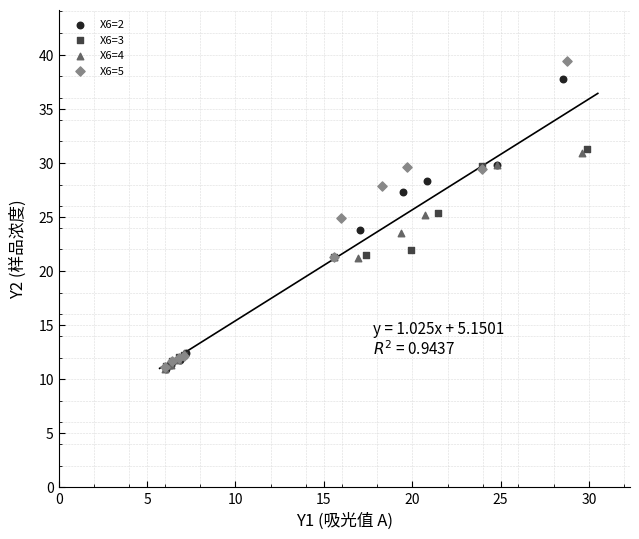

Which series has the widest spread of Y values?

X6=5